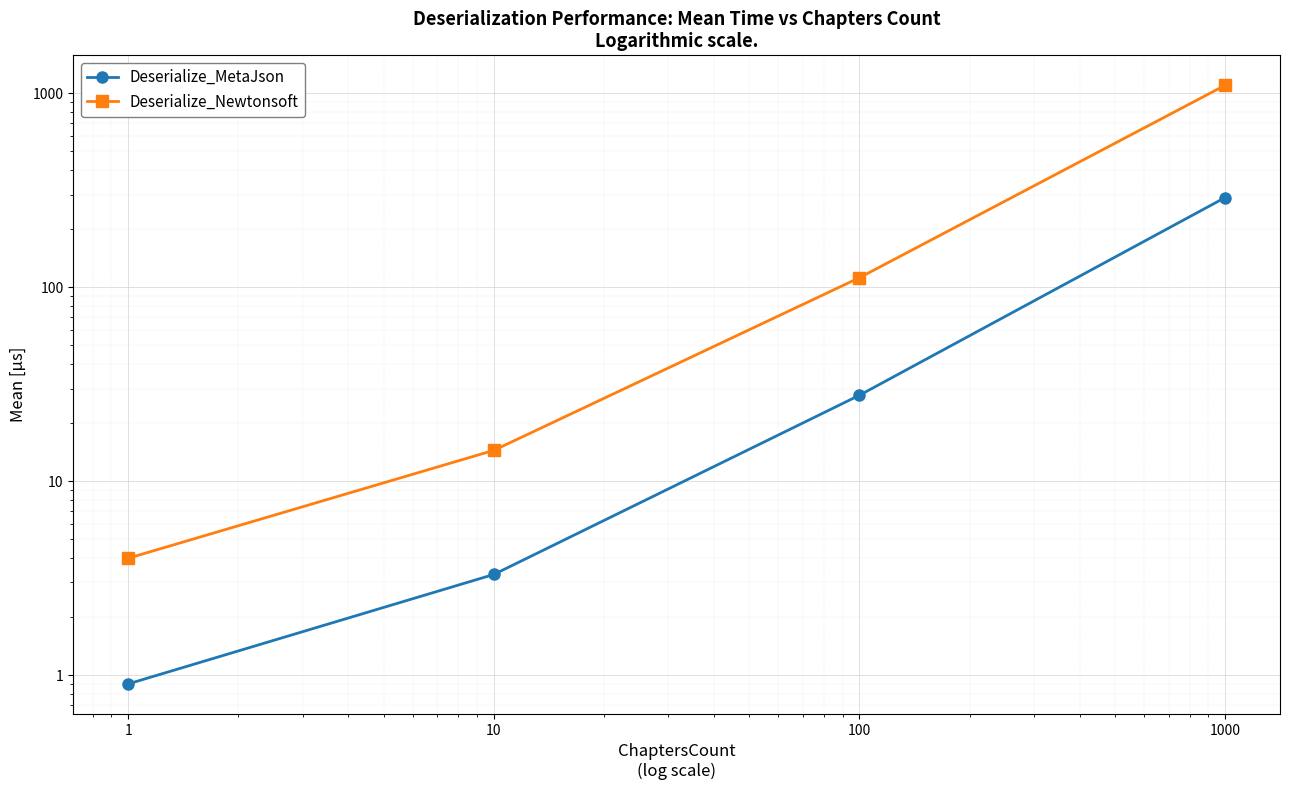

Reading left to right, list all the values displayed in this chart.

Deserialize_MetaJson: 0.9	3.3	27.7	289.4
Deserialize_Newtonsoft: 4.0	14.4	111.8	1097.4